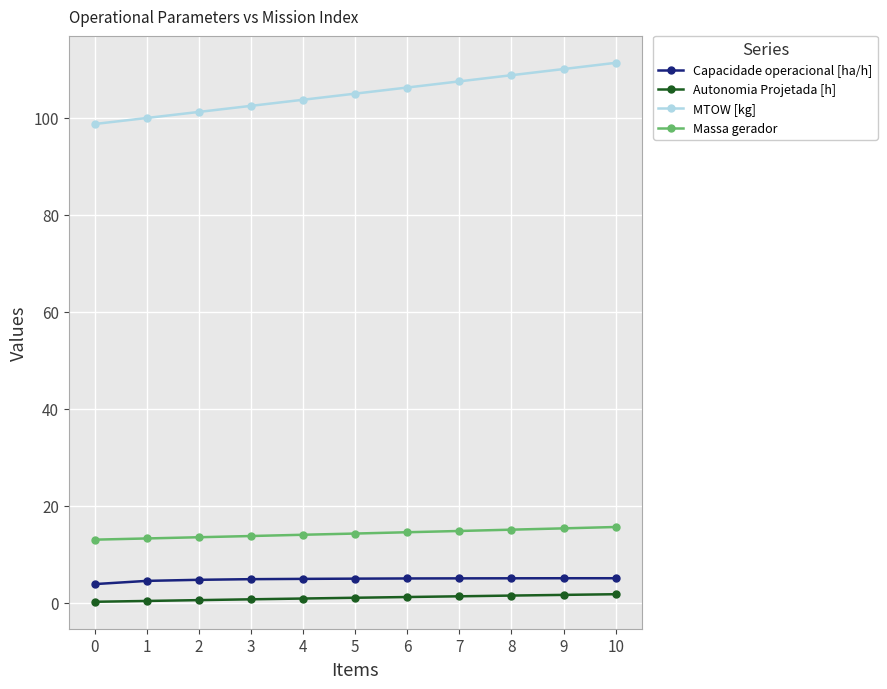

At 8, list the series in order from largest to smallest.

MTOW [kg], Massa gerador, Capacidade operacional [ha/h], Autonomia Projetada [h]